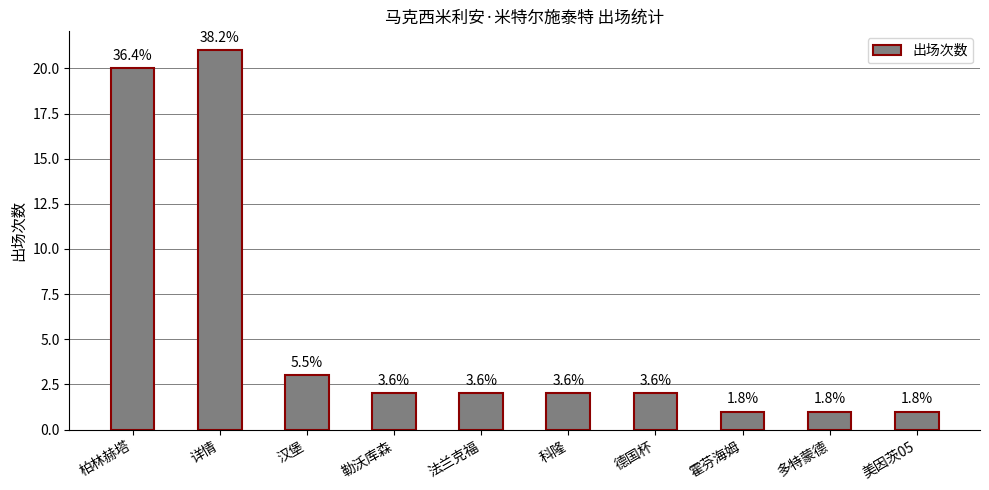

What is the ratio of the value at 柏林赫塔 to the value at 霍芬海姆?

20.0